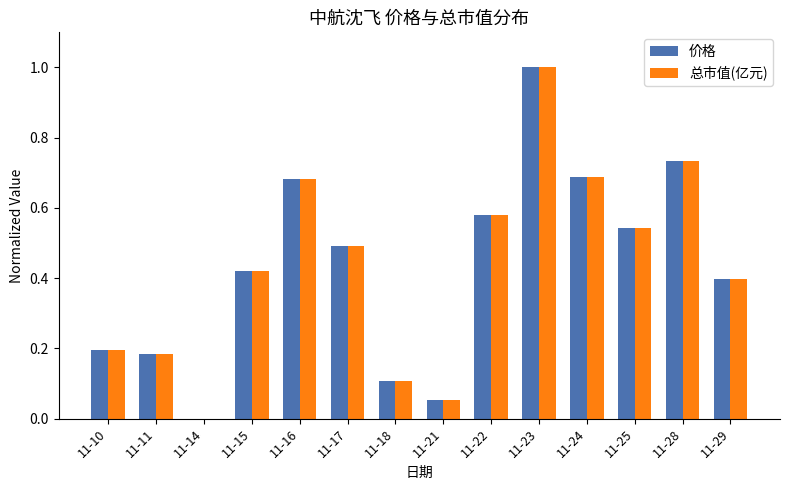

How many values in the 价格 series exceed 0?

13